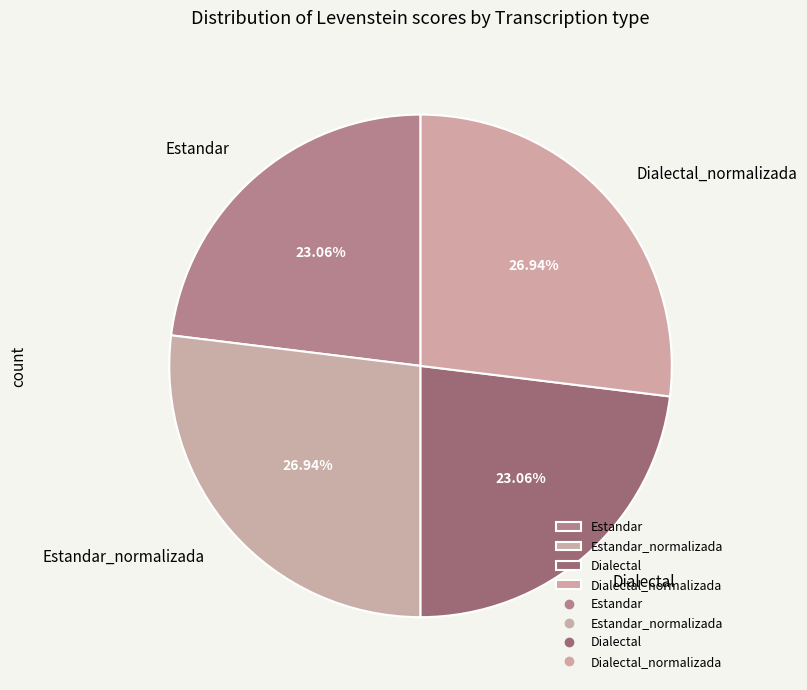

How much of the chart is everything except Dialectal?

76.9%